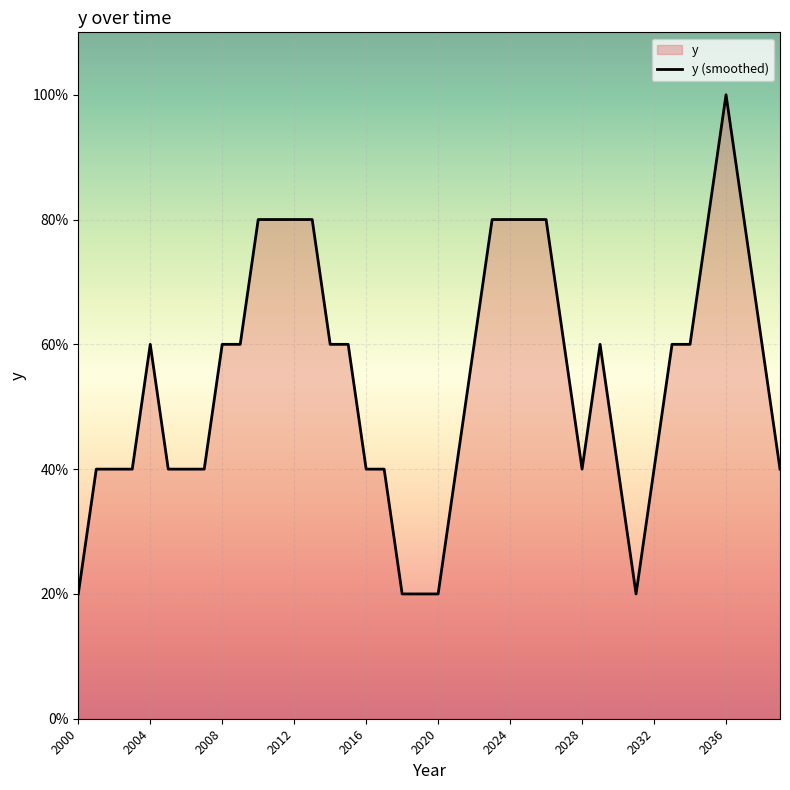

At which label is the value closest to 0?

2000